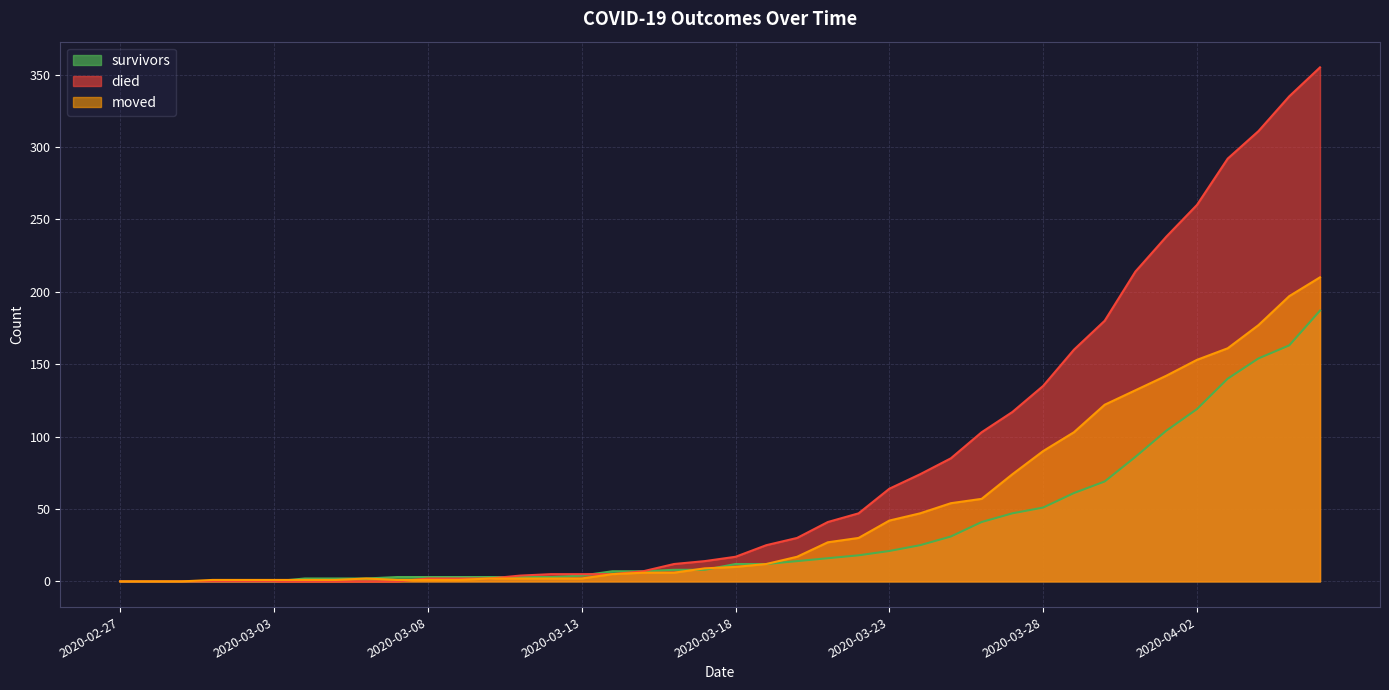

List the labels in order of moved value, smallest first.

2020-02-27, 2020-02-28, 2020-02-29, 2020-03-01, 2020-03-02, 2020-03-03, 2020-03-04, 2020-03-05, 2020-03-07, 2020-03-08, 2020-03-09, 2020-03-06, 2020-03-10, 2020-03-11, 2020-03-12, 2020-03-13, 2020-03-14, 2020-03-15, 2020-03-16, 2020-03-17, 2020-03-18, 2020-03-19, 2020-03-20, 2020-03-21, 2020-03-22, 2020-03-23, 2020-03-24, 2020-03-25, 2020-03-26, 2020-03-27, 2020-03-28, 2020-03-29, 2020-03-30, 2020-03-31, 2020-04-01, 2020-04-02, 2020-04-03, 2020-04-04, 2020-04-05, 2020-04-06